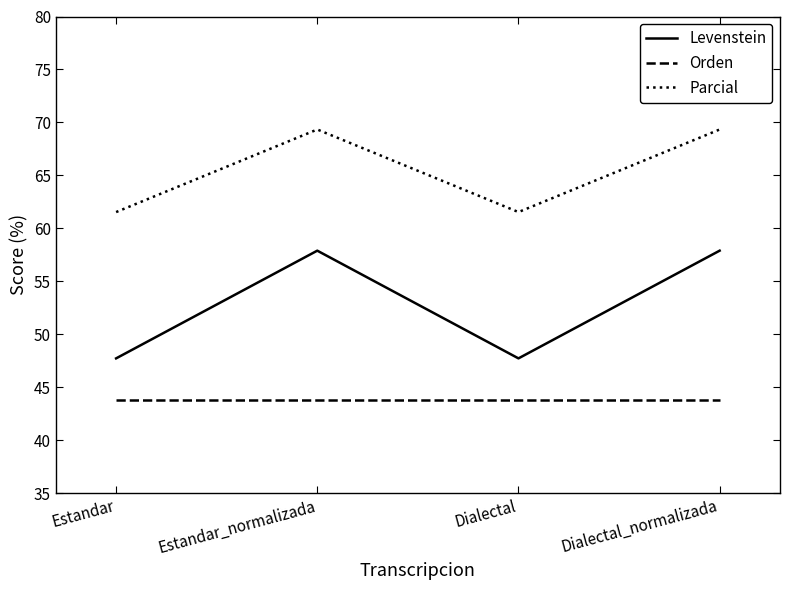

At how many categories does at least one series exceed 57?

4